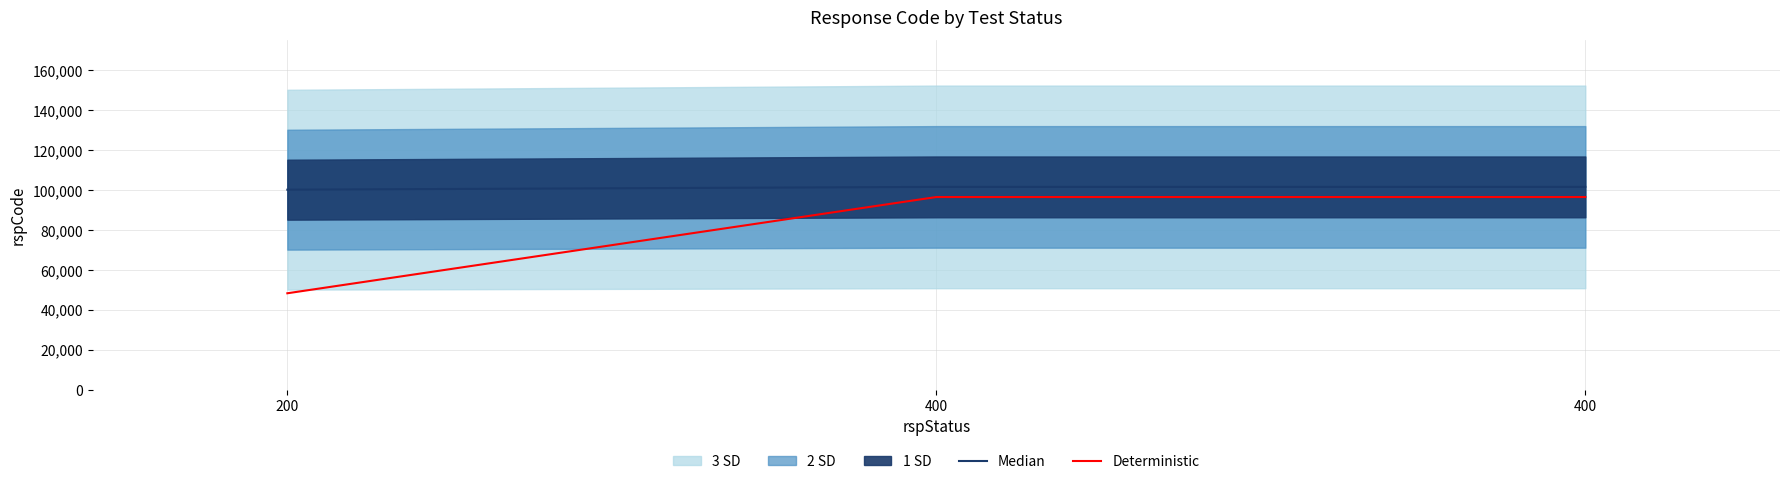

The Median series shows 172188 at 400. True or false?

False